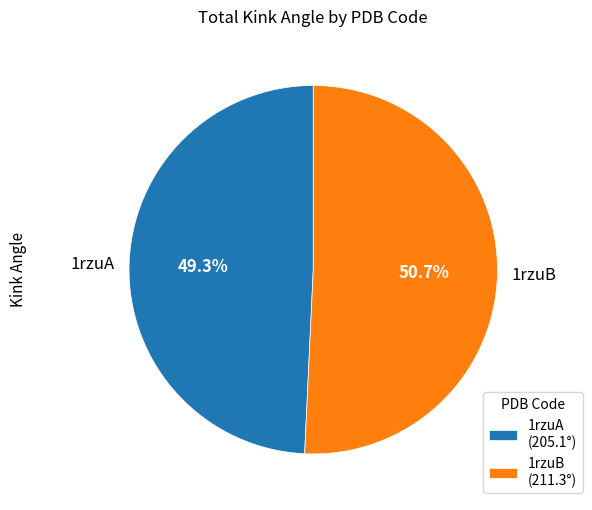

How many segments does this pie chart have?

2